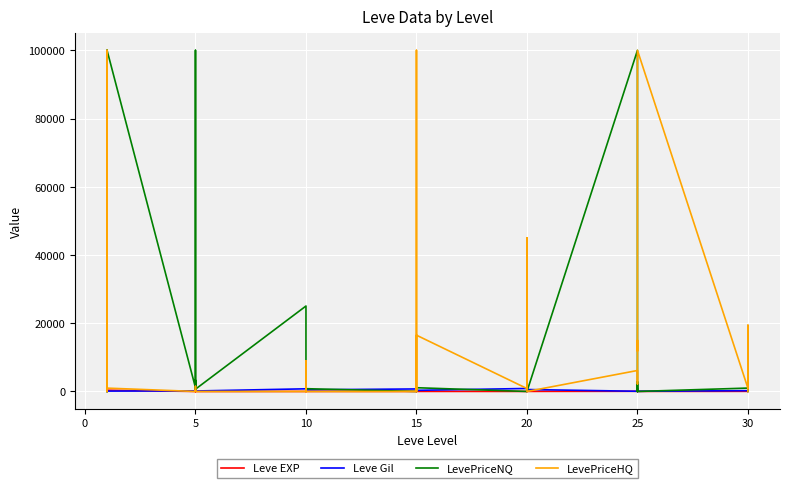

What is the label of the 11th point from the left?

5